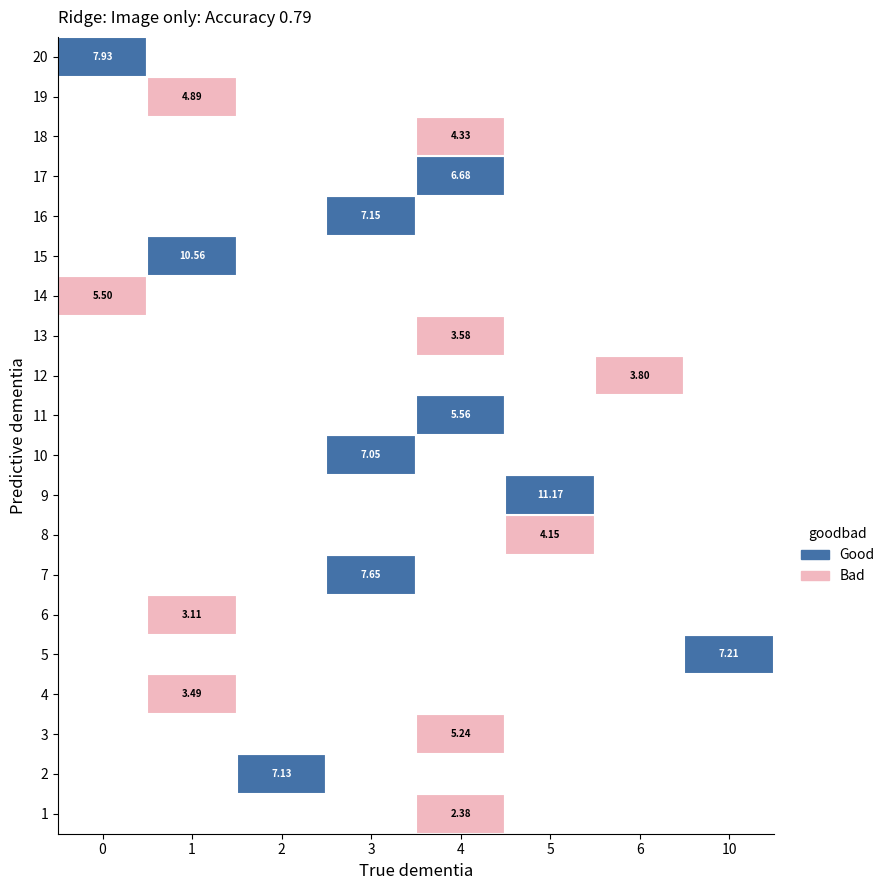

Is it true that 4 equals 8.9 at 2?

False